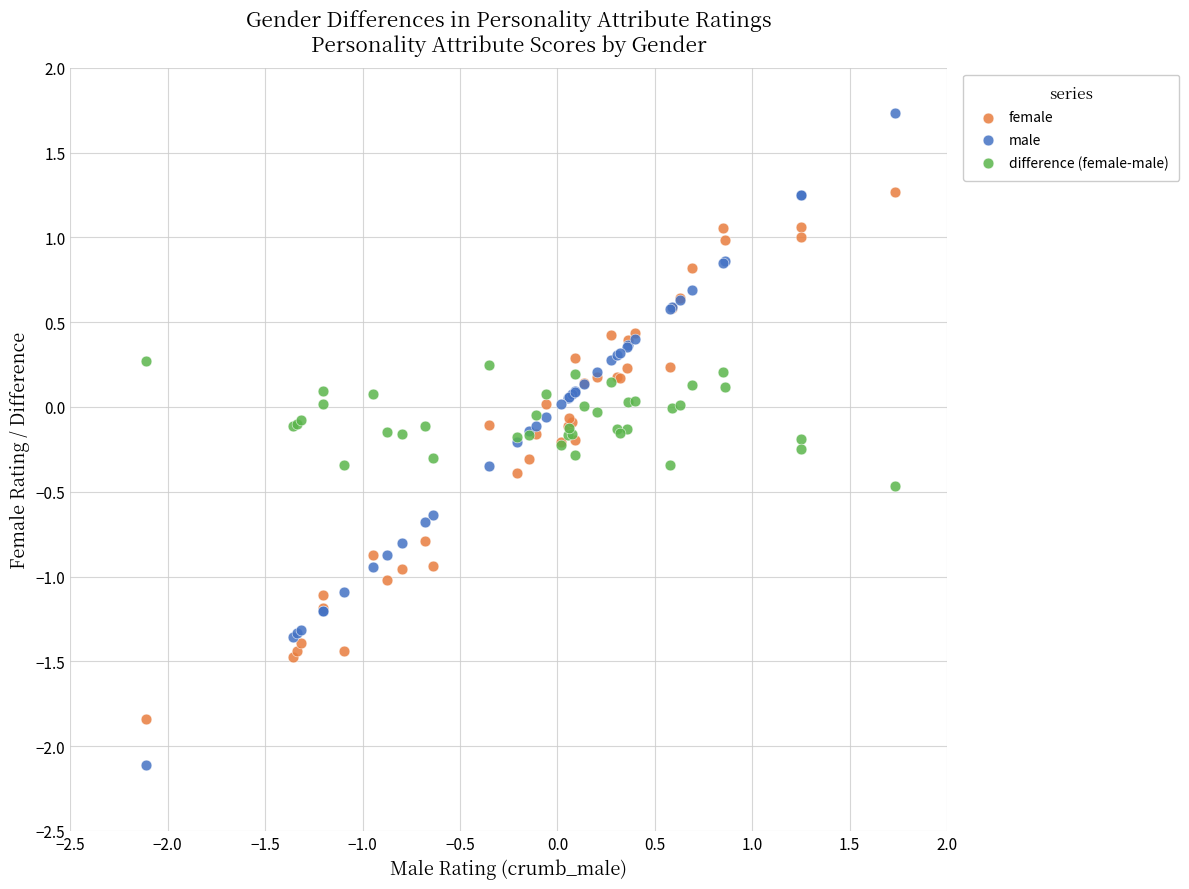

What is the X range (max minus min) for the scatter plot?

3.8